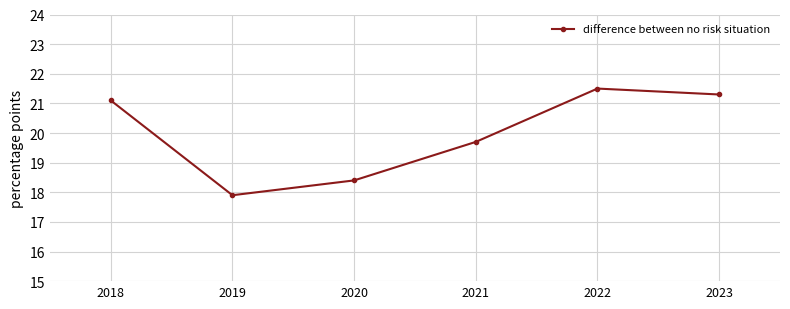

What is the approximate value at 2023?

21.3